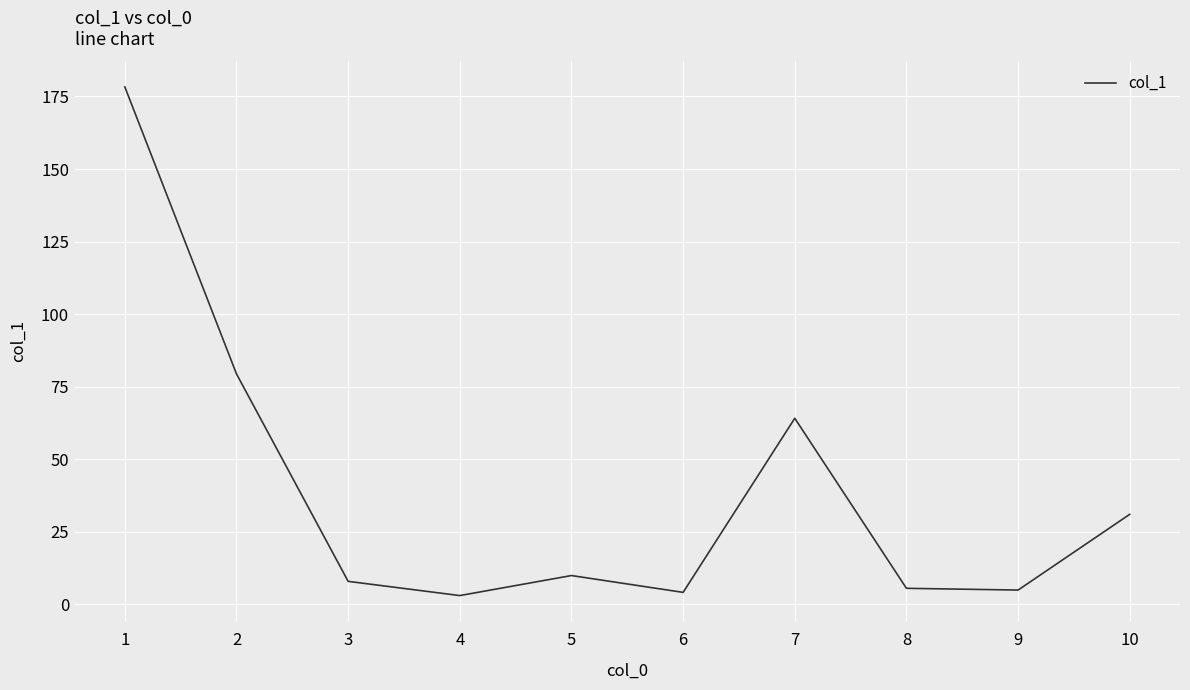

What is the sum of all values?

388.1